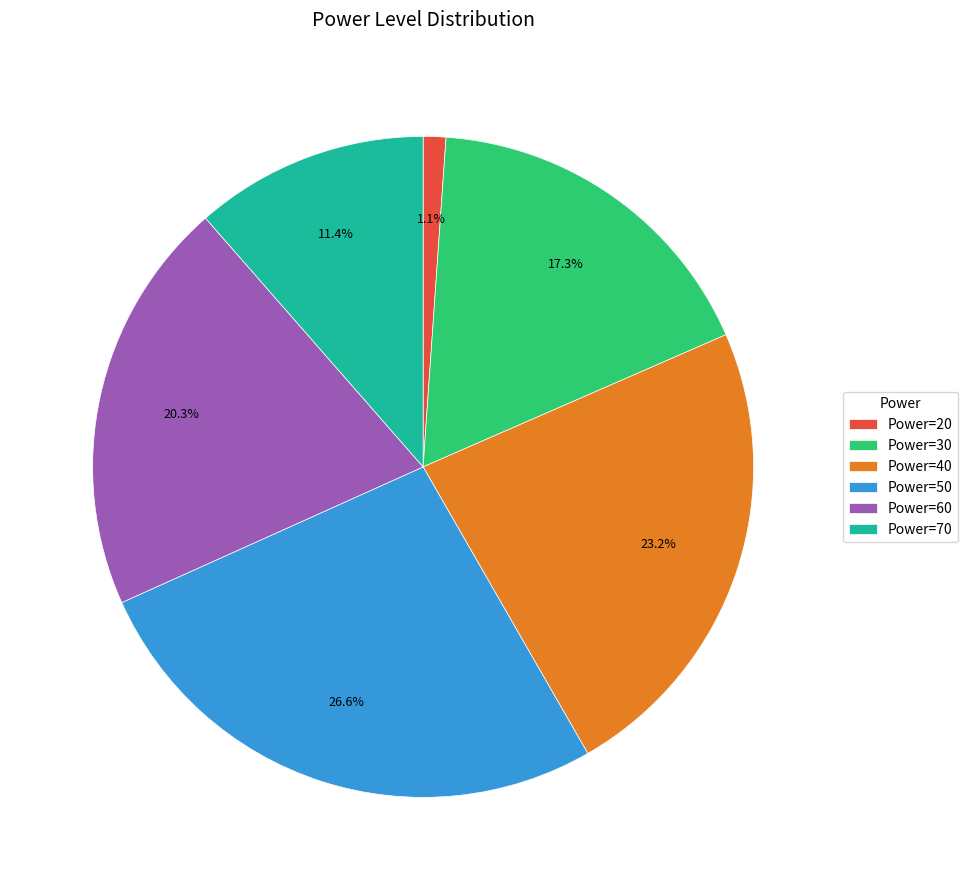

Which category has the biggest portion of the pie?

Power=50